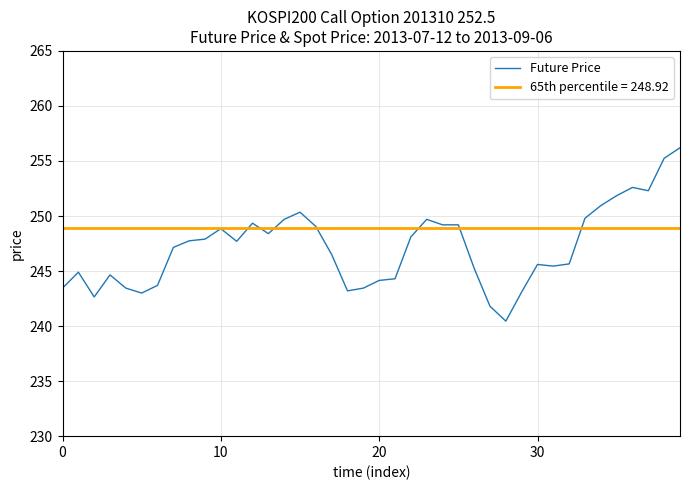

What is the average value?

247.2